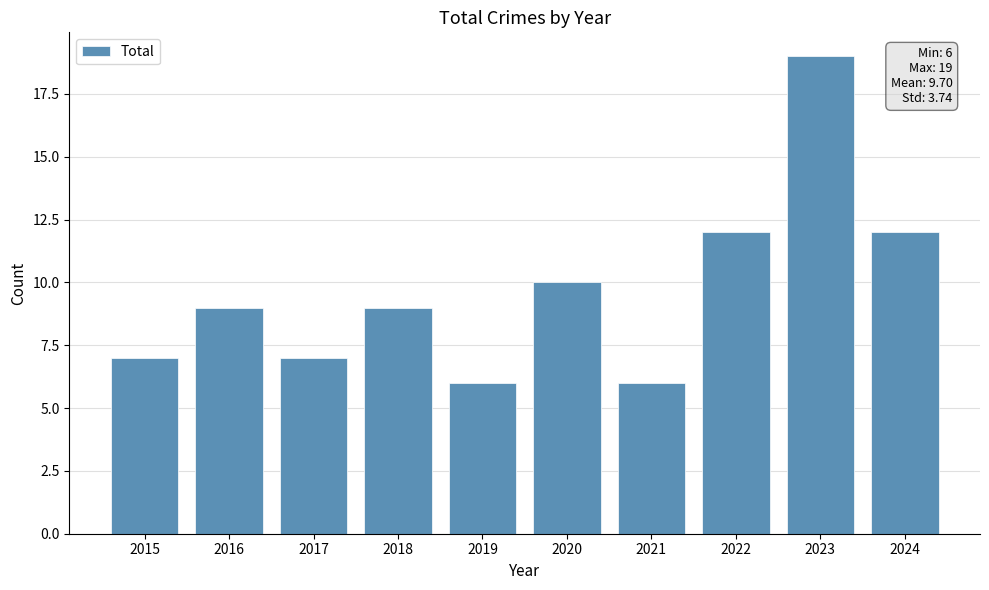

What is the sum of the values at 2017 and 2019?

13